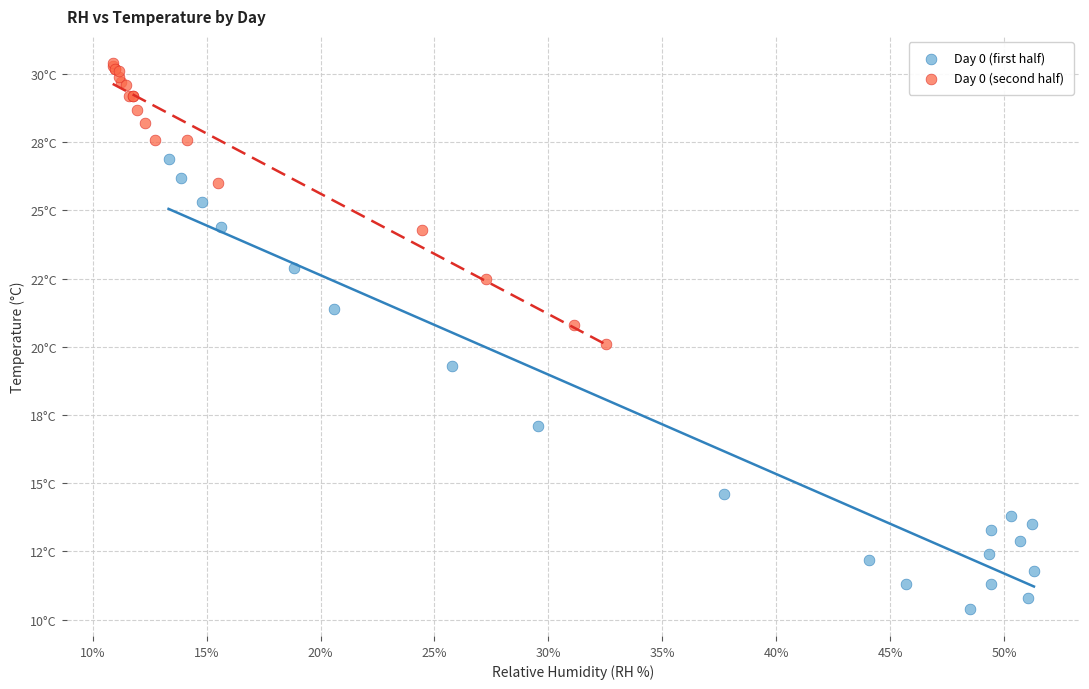

Which series contains the highest Y value?

Day 0 (second half)